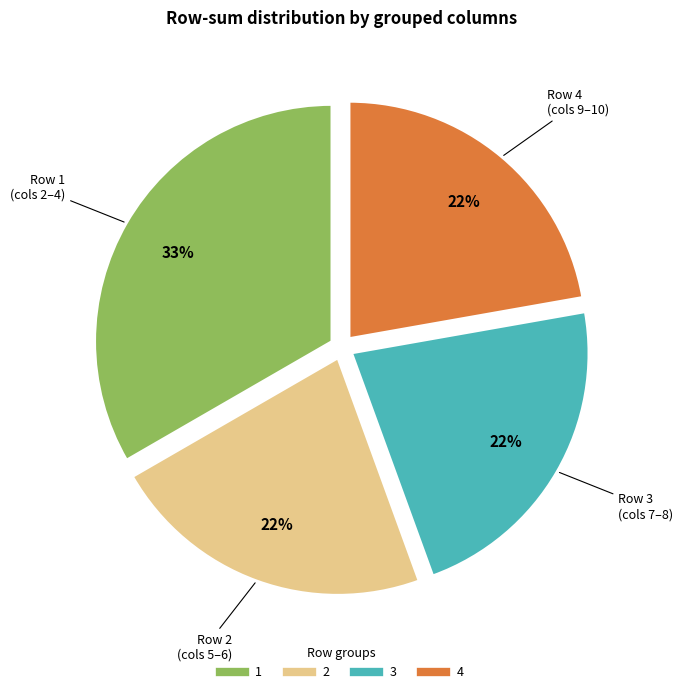

Do 1 and 3 together represent more than half of the pie?

Yes